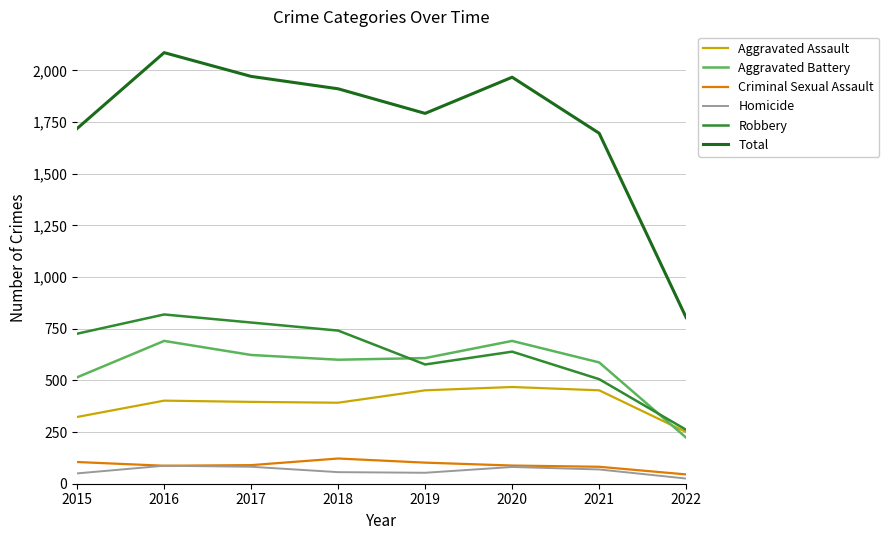

Which category has the highest value across all series?

2016